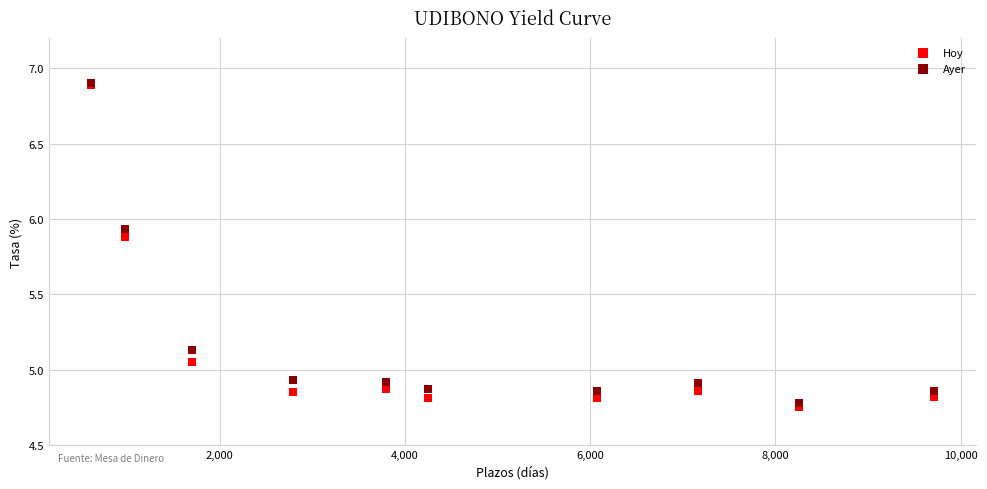

Which series reaches the minimum Y coordinate?

Hoy